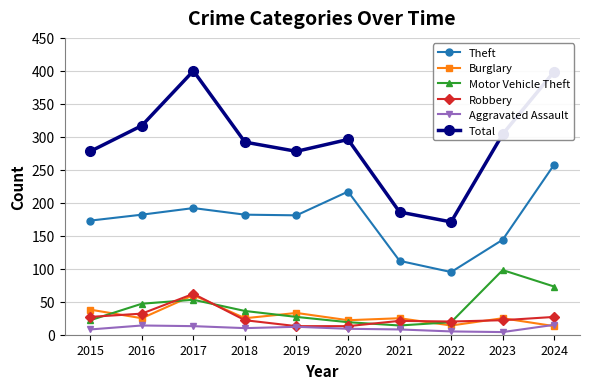

What is the value of the Theft point at the 4th from the left?

182